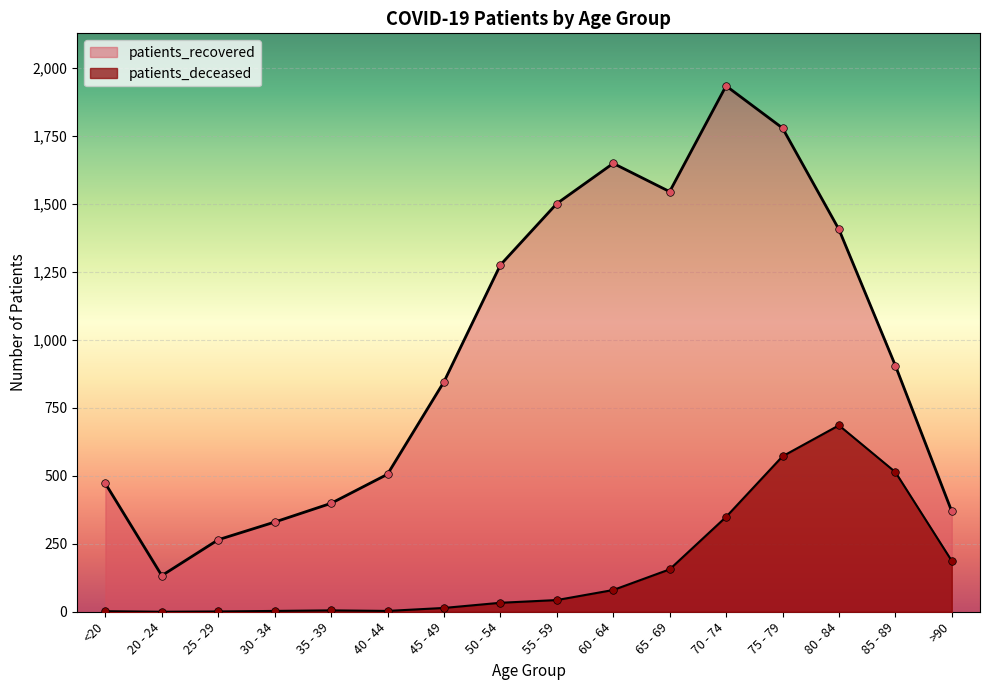

Which series has the largest total across all categories?

patients_recovered